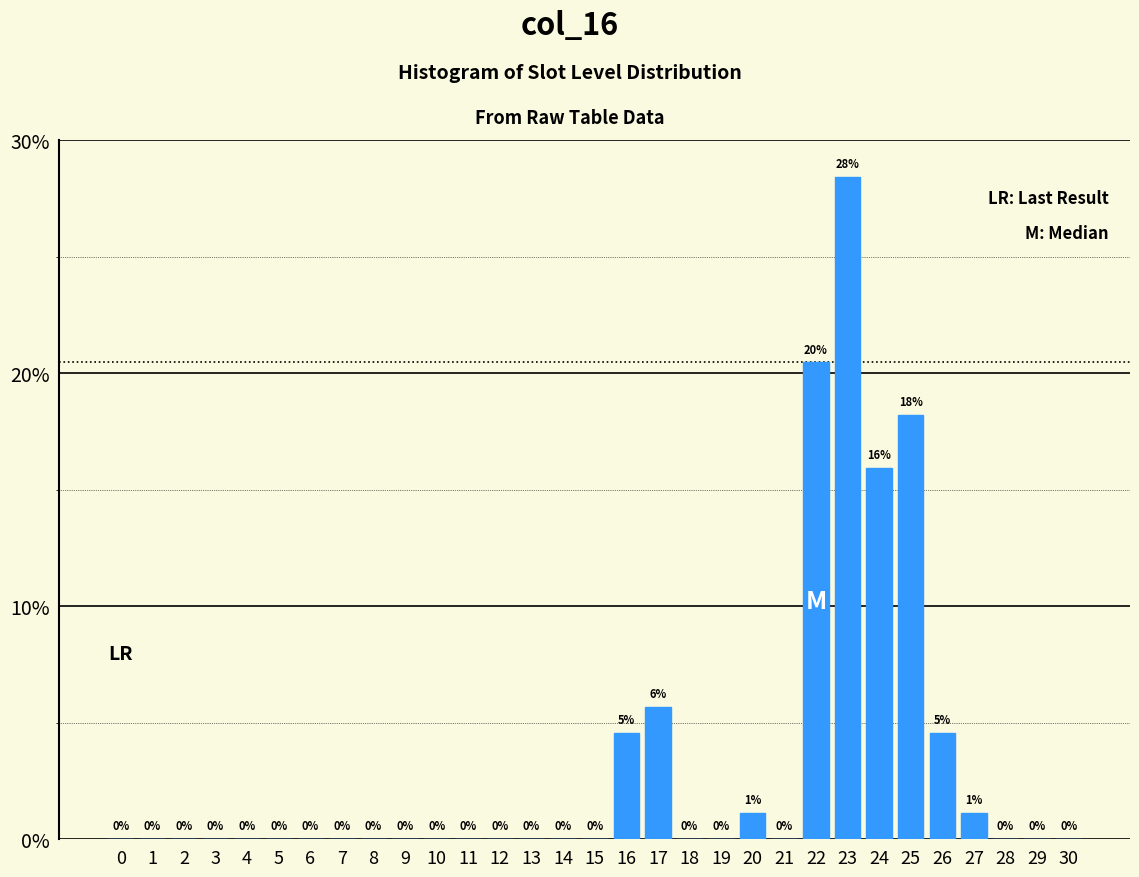

The value at 12 is 0.0. True or false?

True